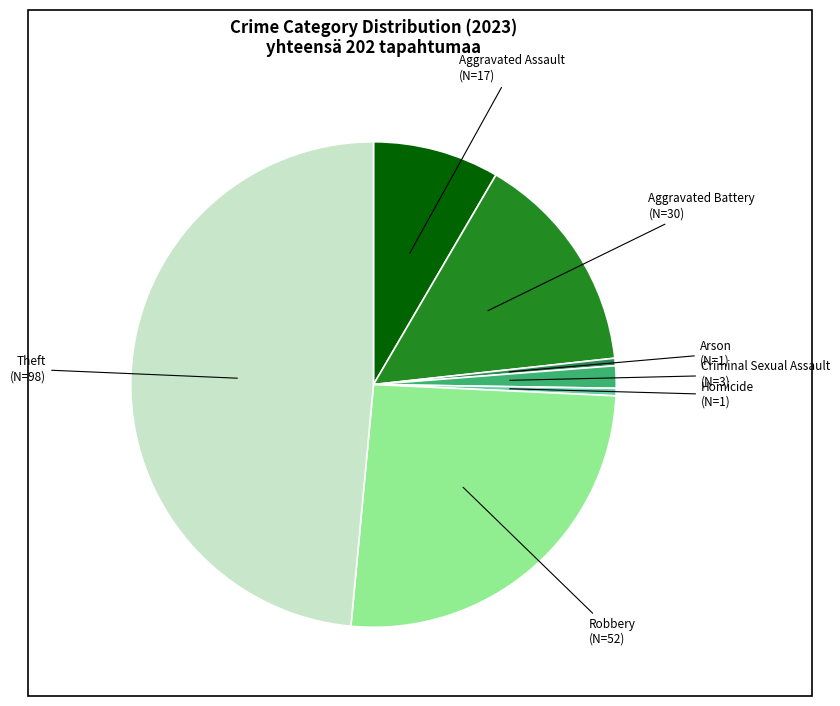

How many segments does this pie chart have?

7